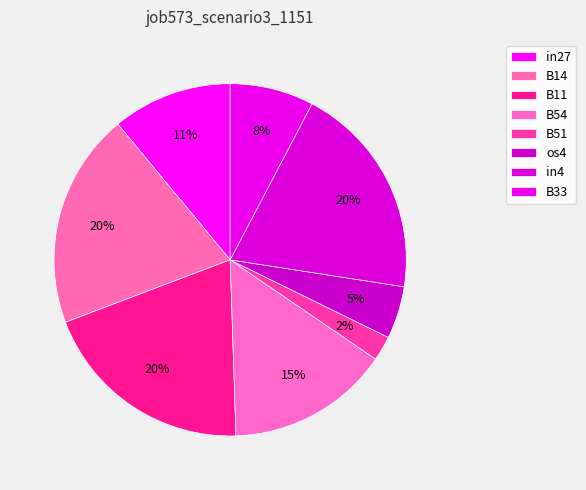

Is the sum of B33 and B51 greater than half?

No